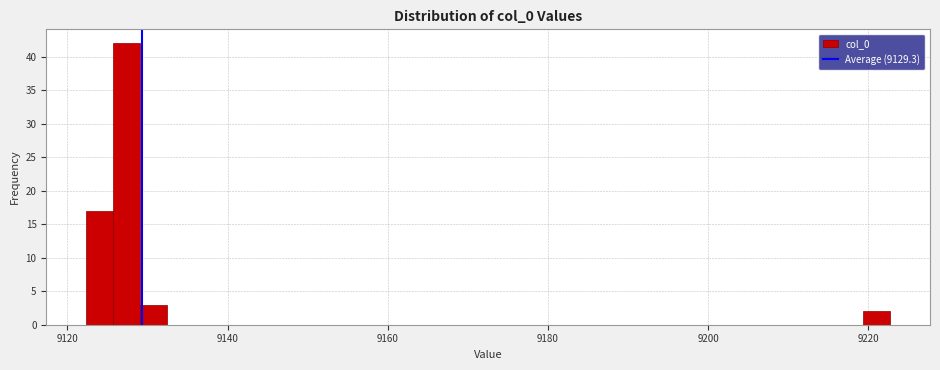

Read against the x-axis, roughly where is the centre of the tallest bar?

9128